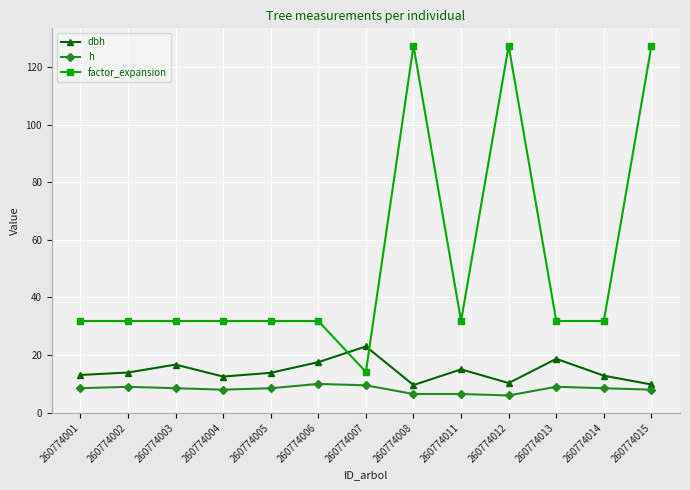

What is the greatest value displayed?

127.3